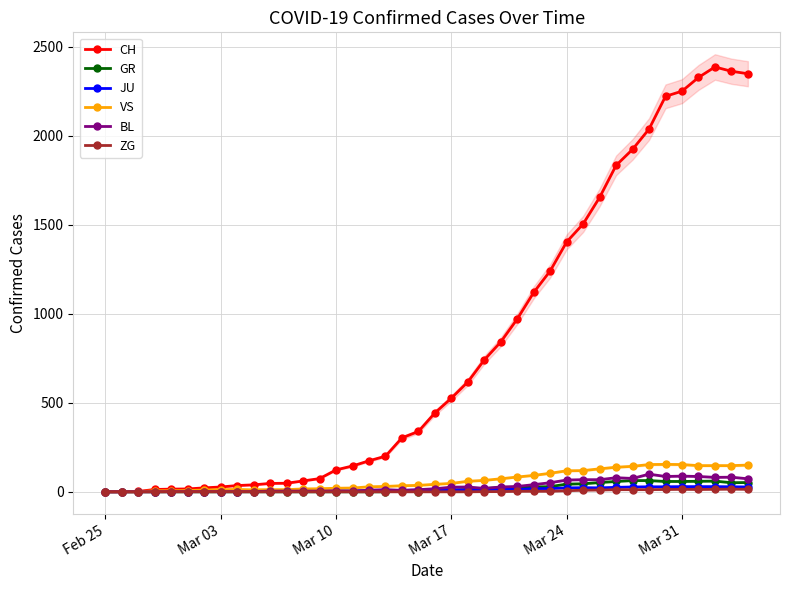

What is the highest value of the CH series?

2387